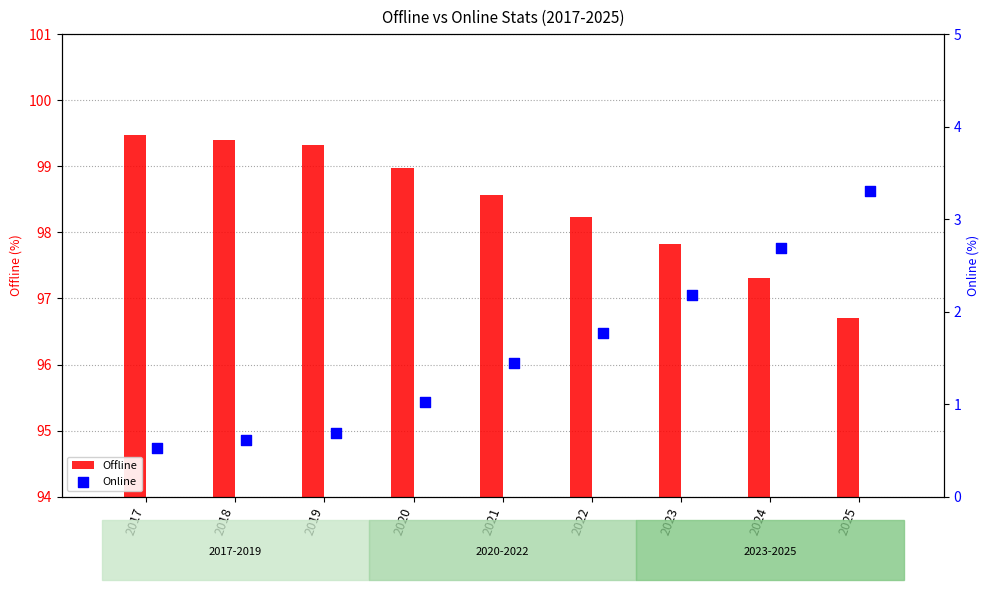

Which series has the largest Y range (max minus min)?

Offline